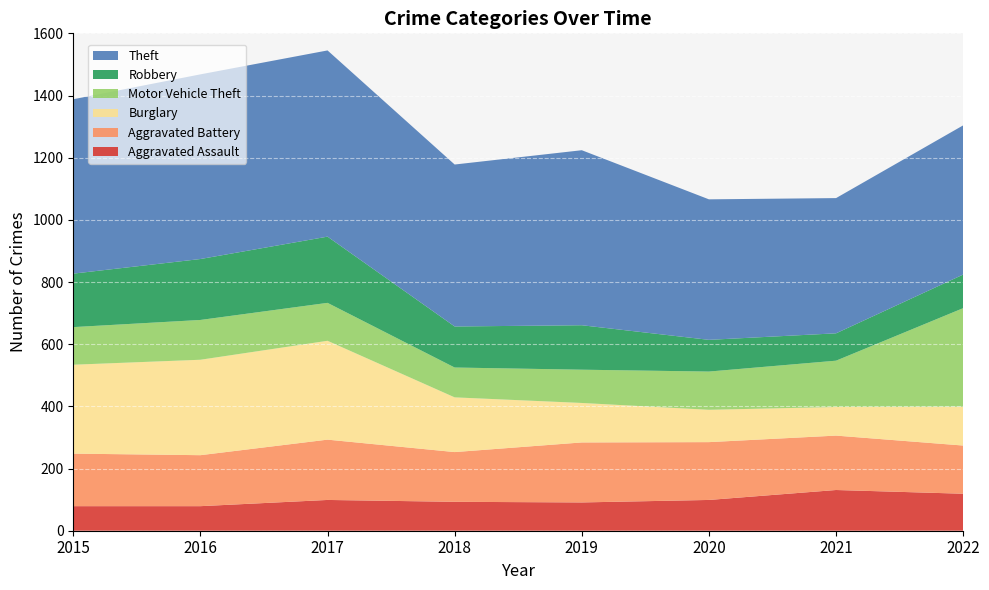

Reading left to right, extract all data points from this chart.

Aggravated Assault: 2015=79	2016=79	2017=99	2018=93	2019=91	2020=99	2021=131	2022=119
Aggravated Battery: 2015=169	2016=164	2017=194	2018=160	2019=193	2020=186	2021=175	2022=155
Burglary: 2015=286	2016=307	2017=318	2018=176	2019=127	2020=104	2021=92	2022=125
Motor Vehicle Theft: 2015=121	2016=128	2017=122	2018=96	2019=107	2020=123	2021=149	2022=317
Robbery: 2015=172	2016=196	2017=213	2018=132	2019=143	2020=102	2021=88	2022=108
Theft: 2015=561	2016=594	2017=599	2018=521	2019=563	2020=452	2021=435	2022=480